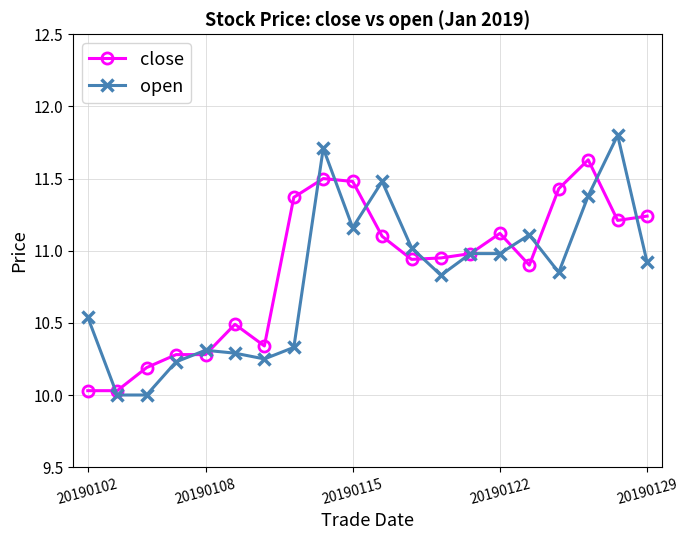

Rank the series by their maximum value, from lowest to highest.

close, open